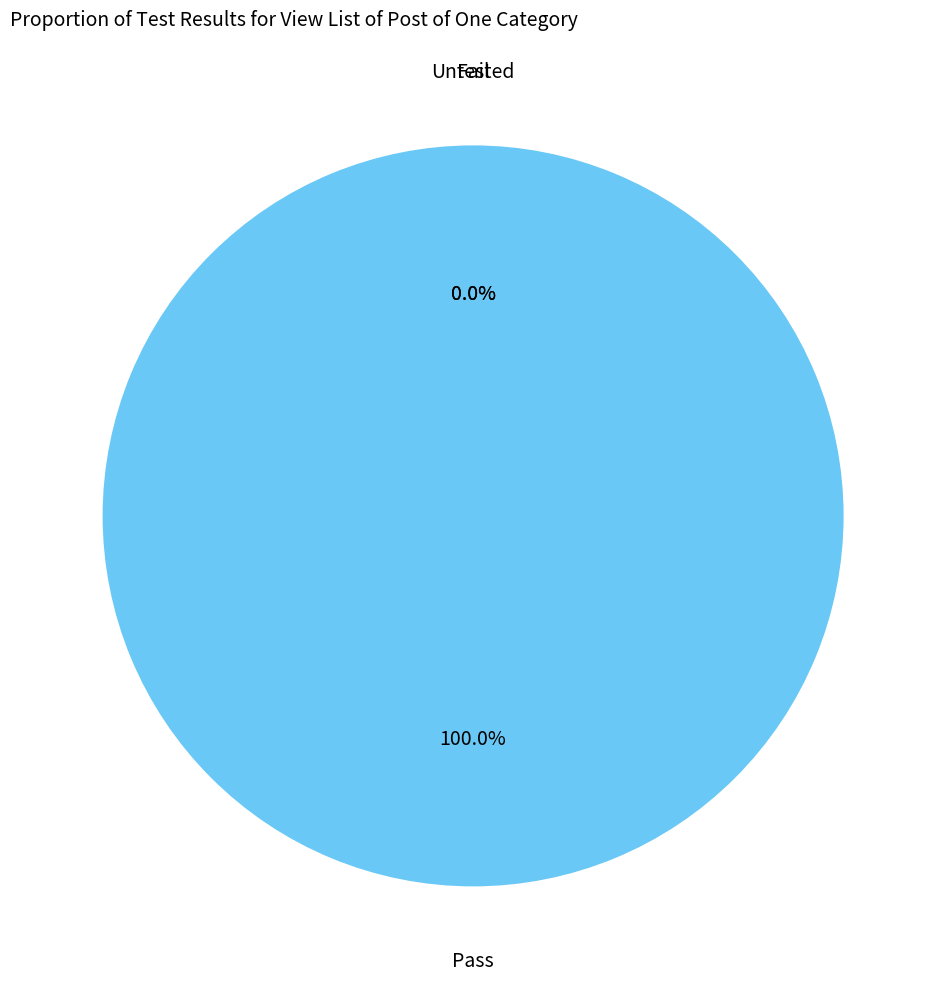

Is it true that Untested is 0% of the pie?

True